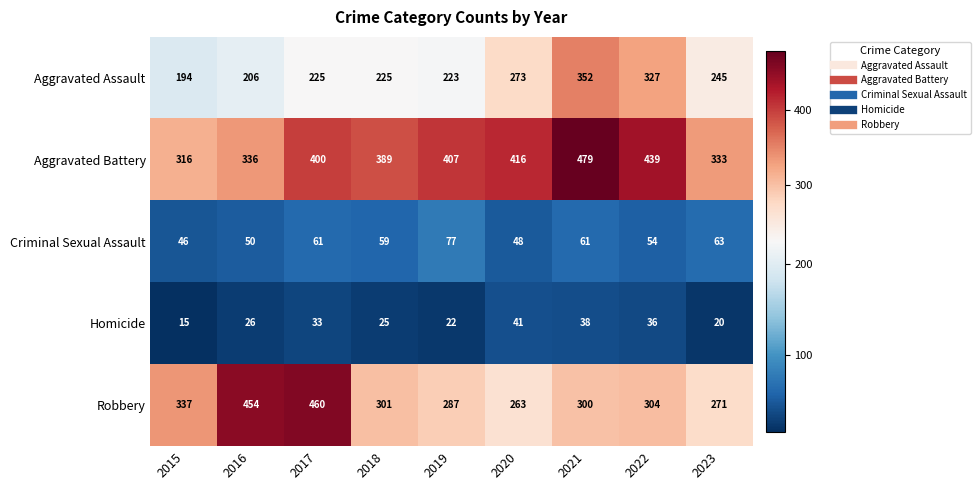

Rank the series by their maximum value, from highest to lowest.

Aggravated Battery, Robbery, Aggravated Assault, Criminal Sexual Assault, Homicide